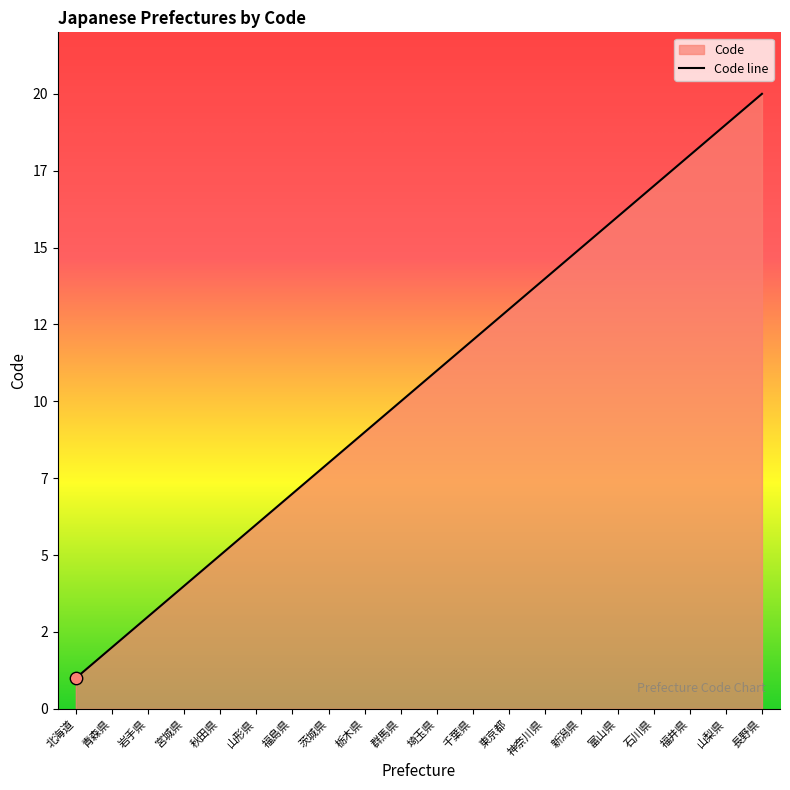

What is the ratio of the value at 福島県 to the value at 青森県?

3.5